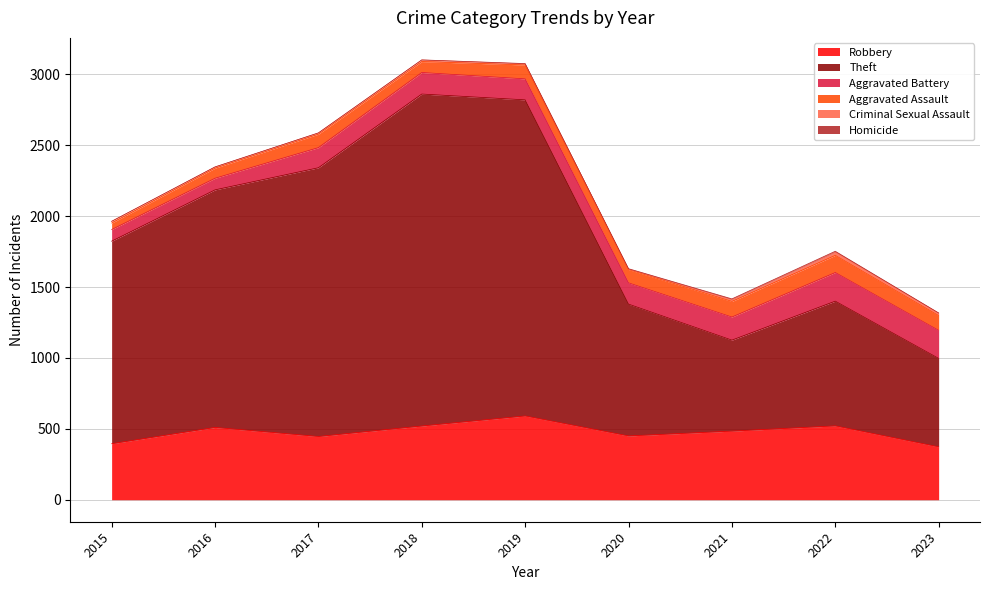

What is the total value across all series at 2016?

2348